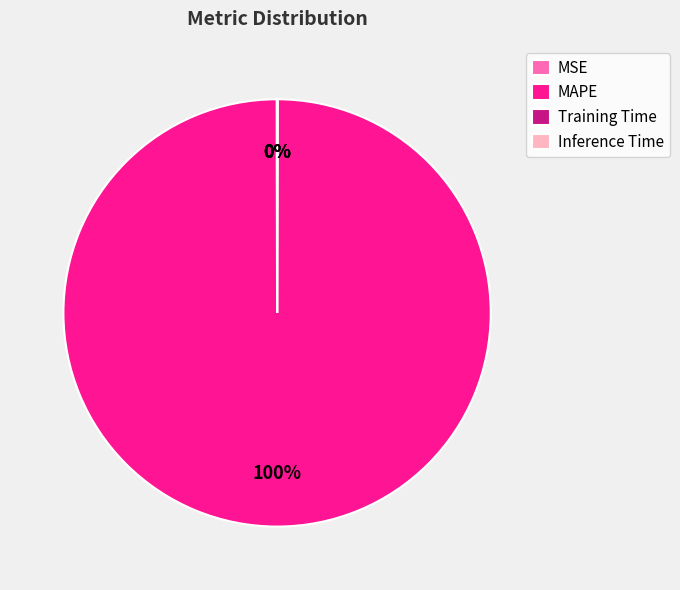

Which slice is the largest?

MAPE